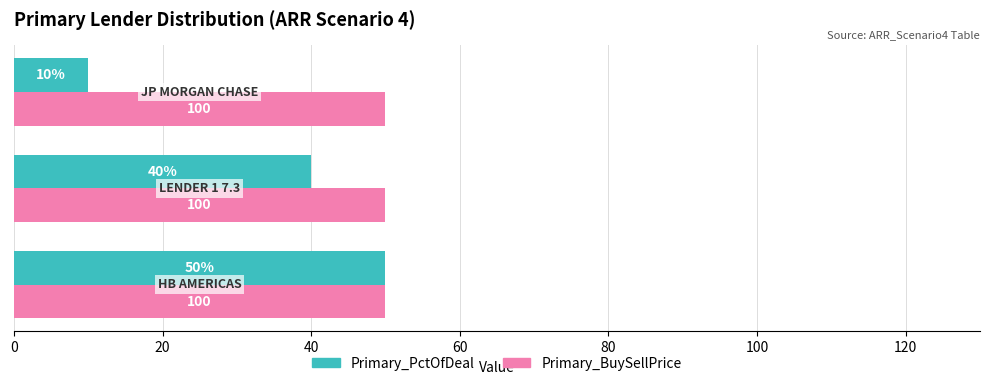

What is the smallest value displayed?

10